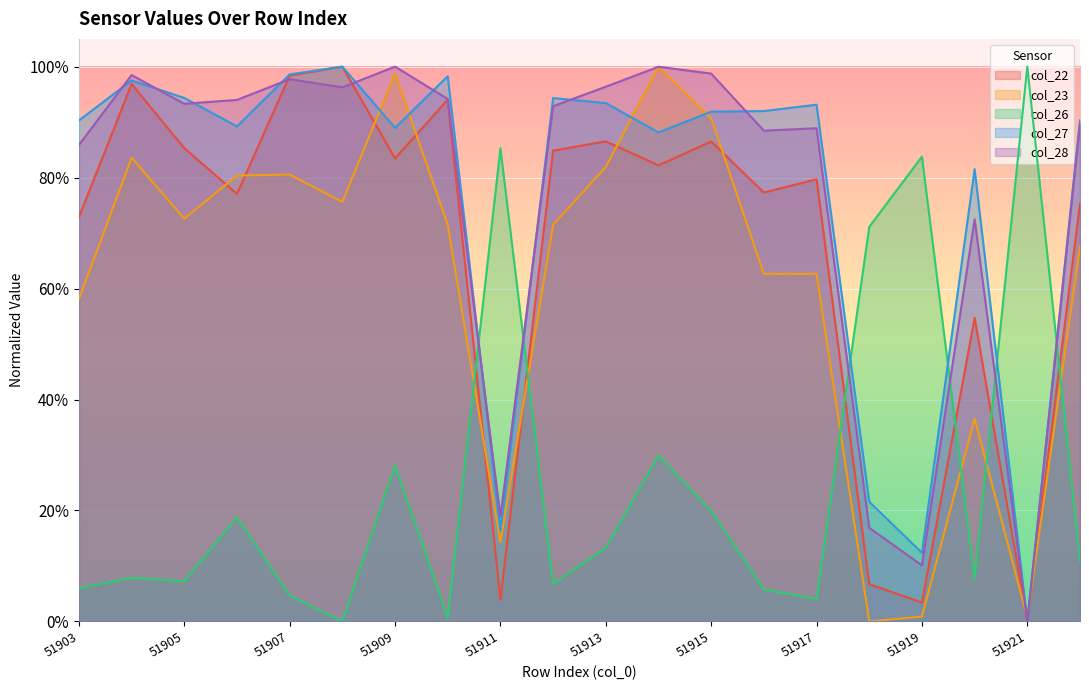

At how many categories does at least one series exceed 0?

20